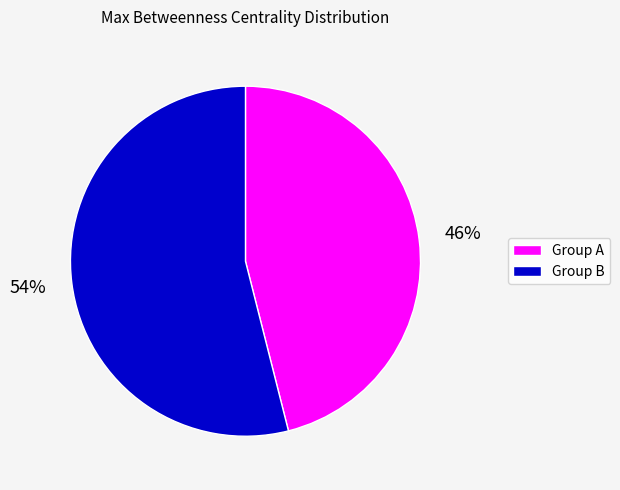

To the nearest percent, what is the average slice percentage?

50%